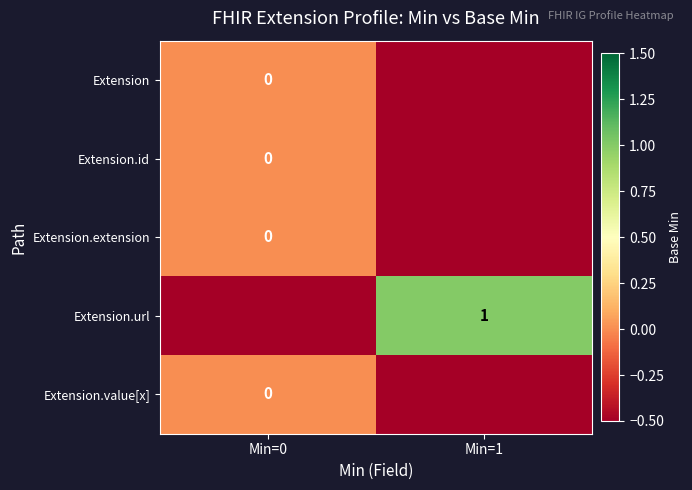

Is the value of Extension at Min=0 greater than the value of Extension.url at Min=1?

No